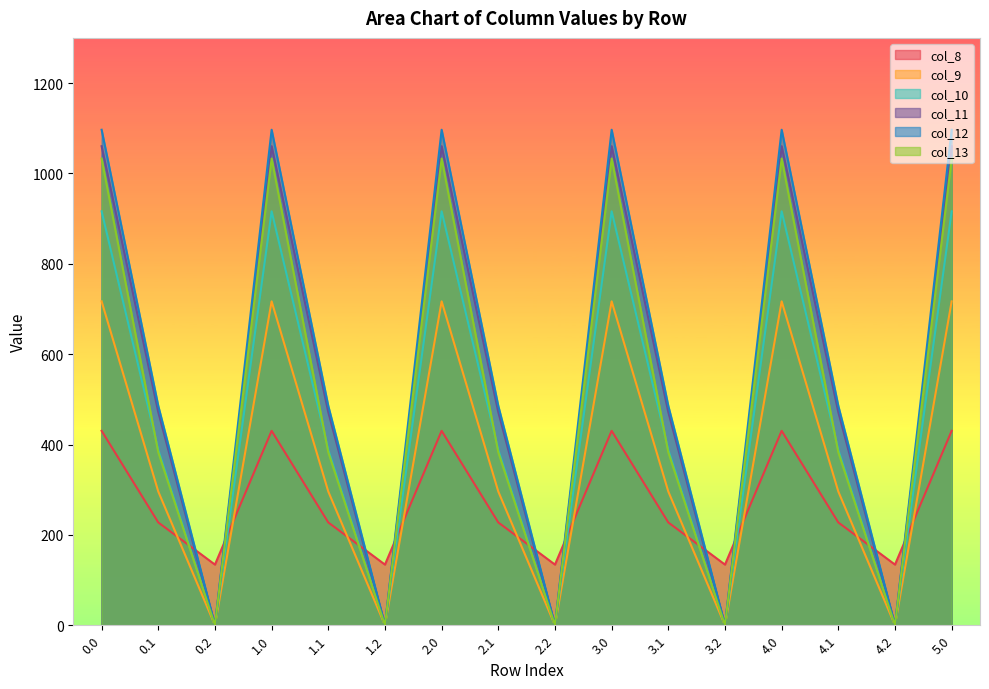

What is the difference between the second highest and minimum values in the col_11 series?

1060.3